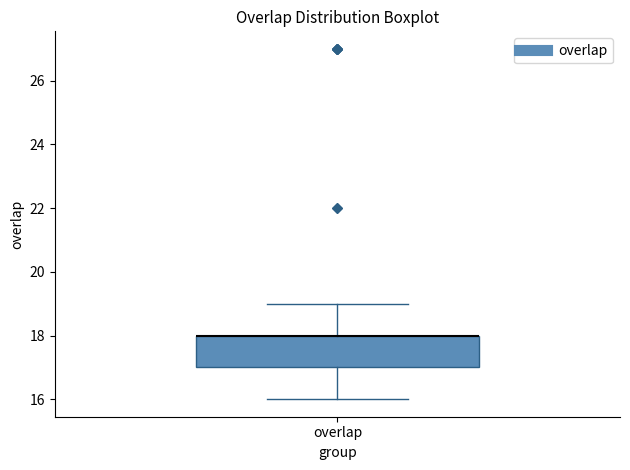

Read this box plot against the y-axis: the position of the median line, the range covered by the box, and the ends of both whiskers. The values are not printed on the chart, so give them approximately, as read against the axis.

median 18 (drawn on the box's upper edge), box 17 to 18, whiskers 16 to 19